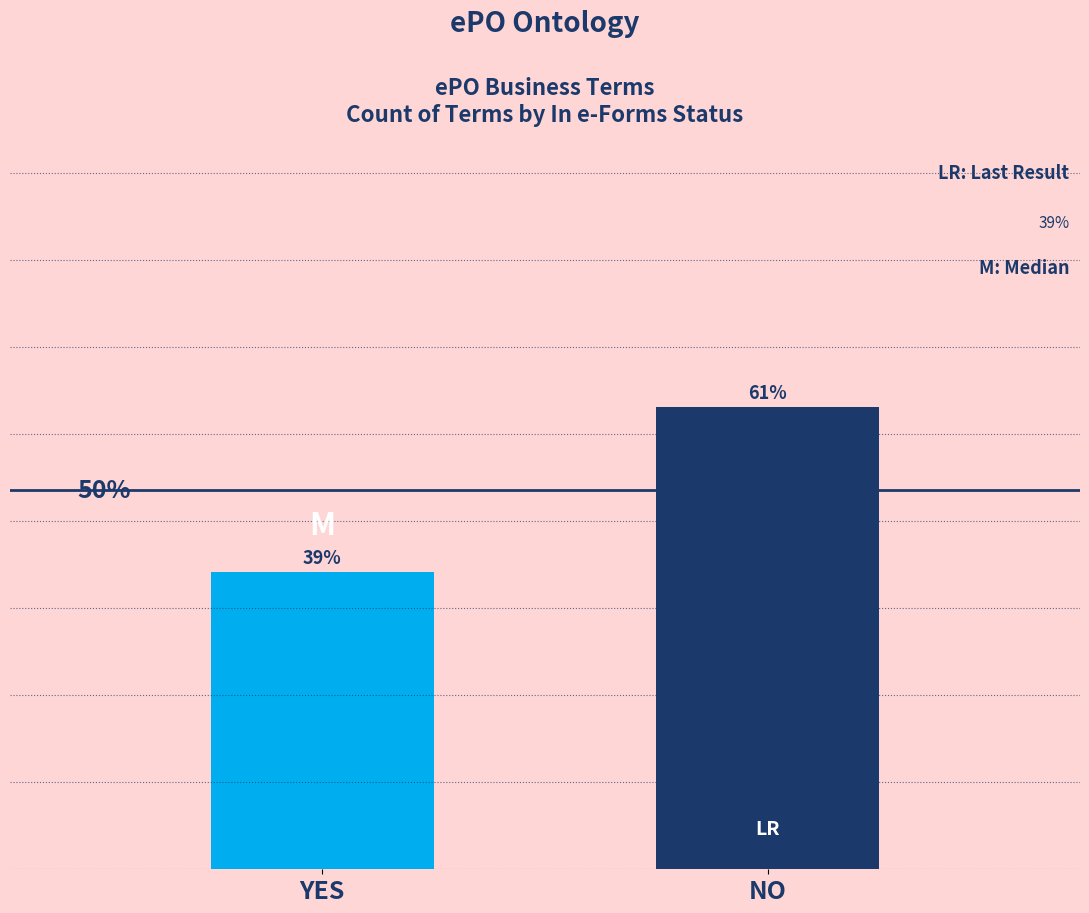

List the labels in order of value, largest first.

NO, YES